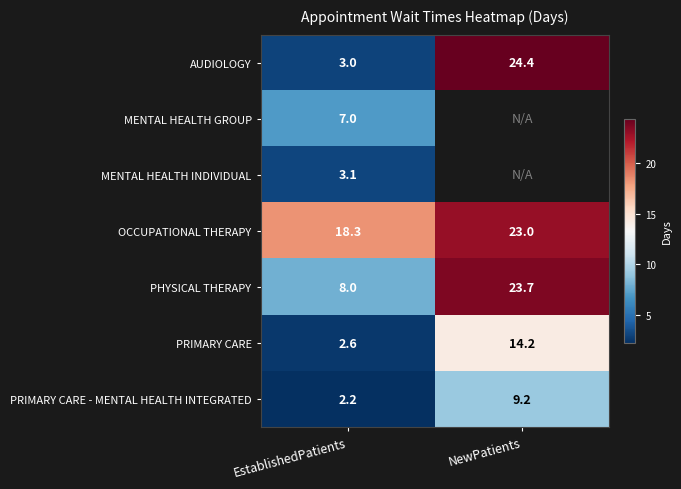

What is the sum of the PRIMARY CARE - MENTAL HEALTH INTEGRATED values at EstablishedPatients and NewPatients?

11.4